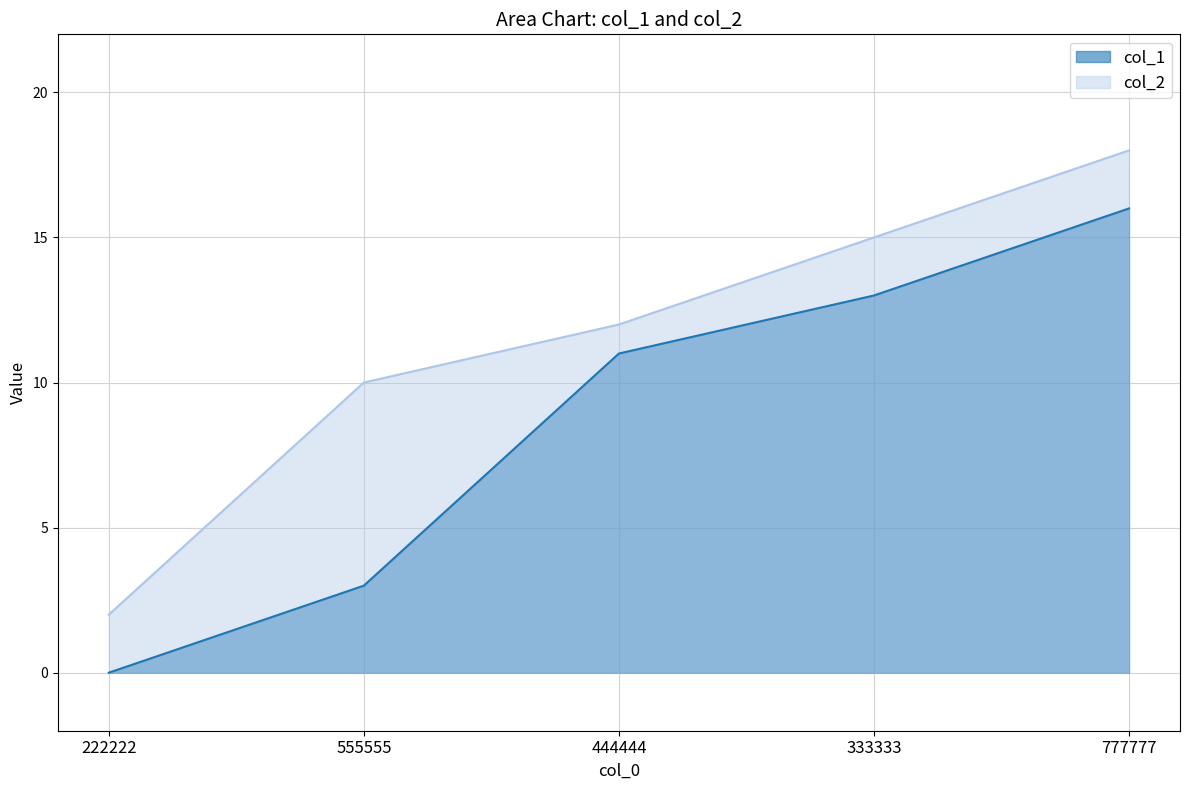

What is the greatest value displayed?

18